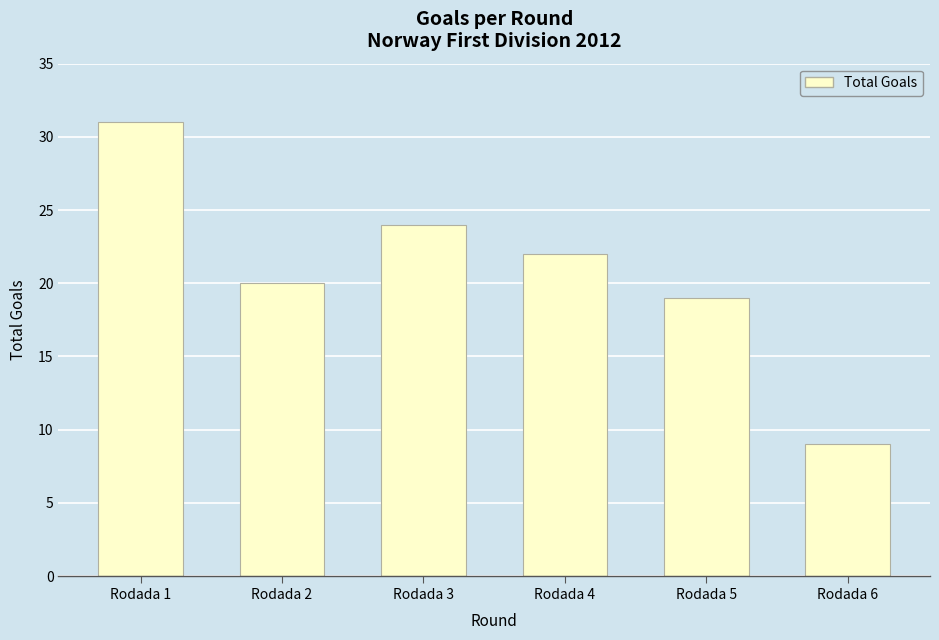

At which label does the data first exceed 22?

Rodada 1